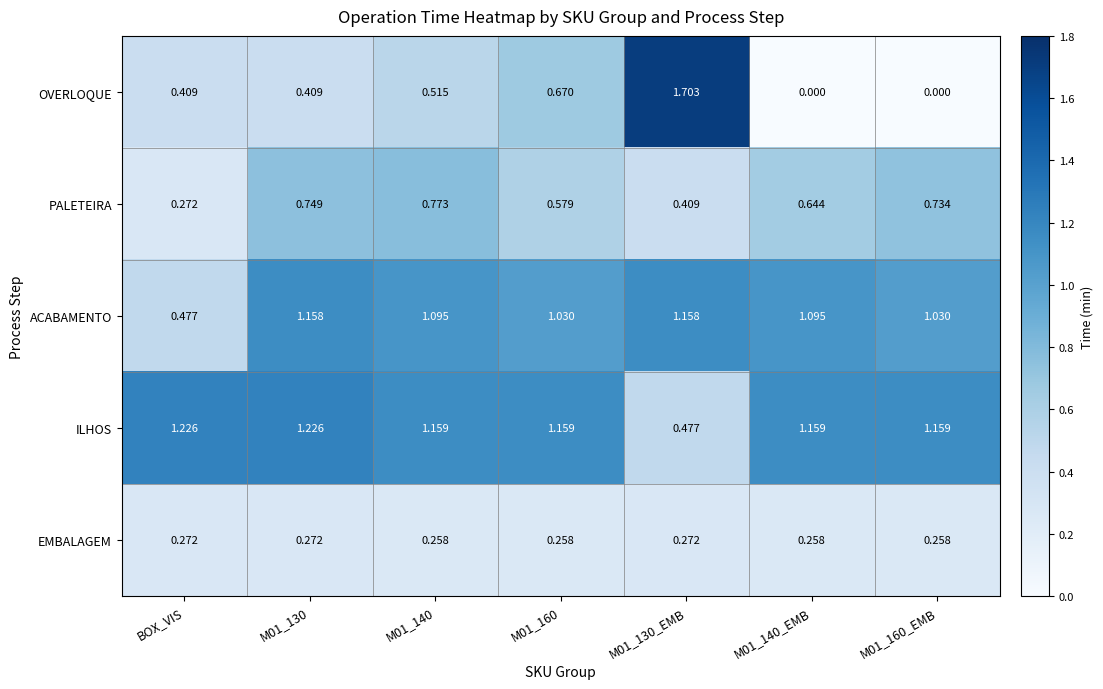

Which category has the highest value across all series?

M01_130_EMB